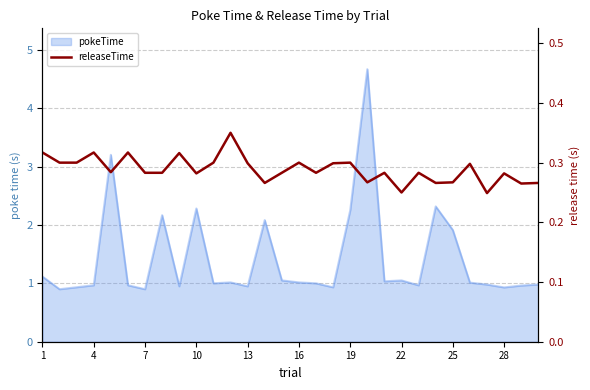

Reading left to right, list all the values displayed in this chart.

0.3	0.3	0.3	0.3	0.3	0.3	0.3	0.3	0.3	0.3	0.3	0.3	0.3	0.3	0.3	0.3	0.3	0.3	0.3	0.3	0.3	0.2	0.3	0.3	0.3	0.3	0.2	0.3	0.3	0.3